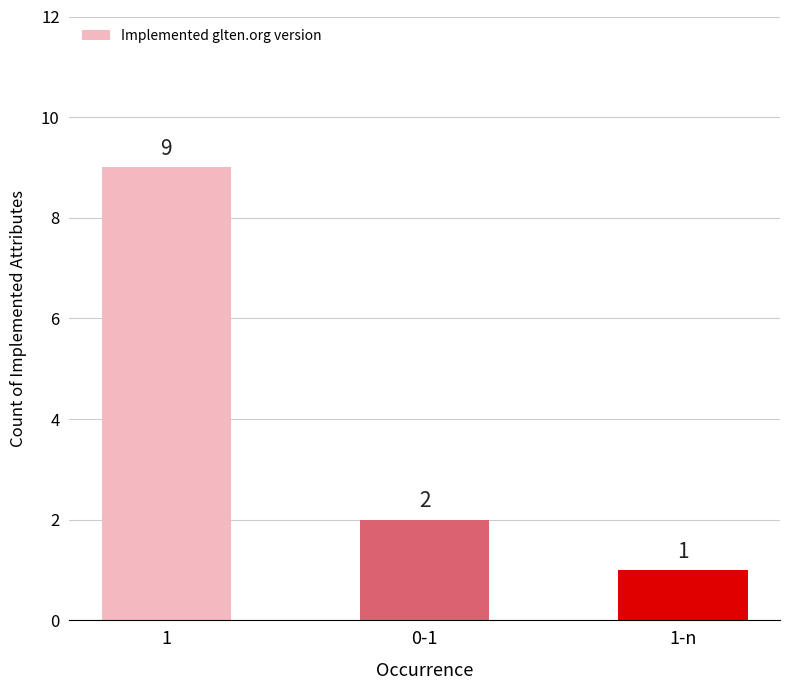

Count the number of categories in the chart.

3